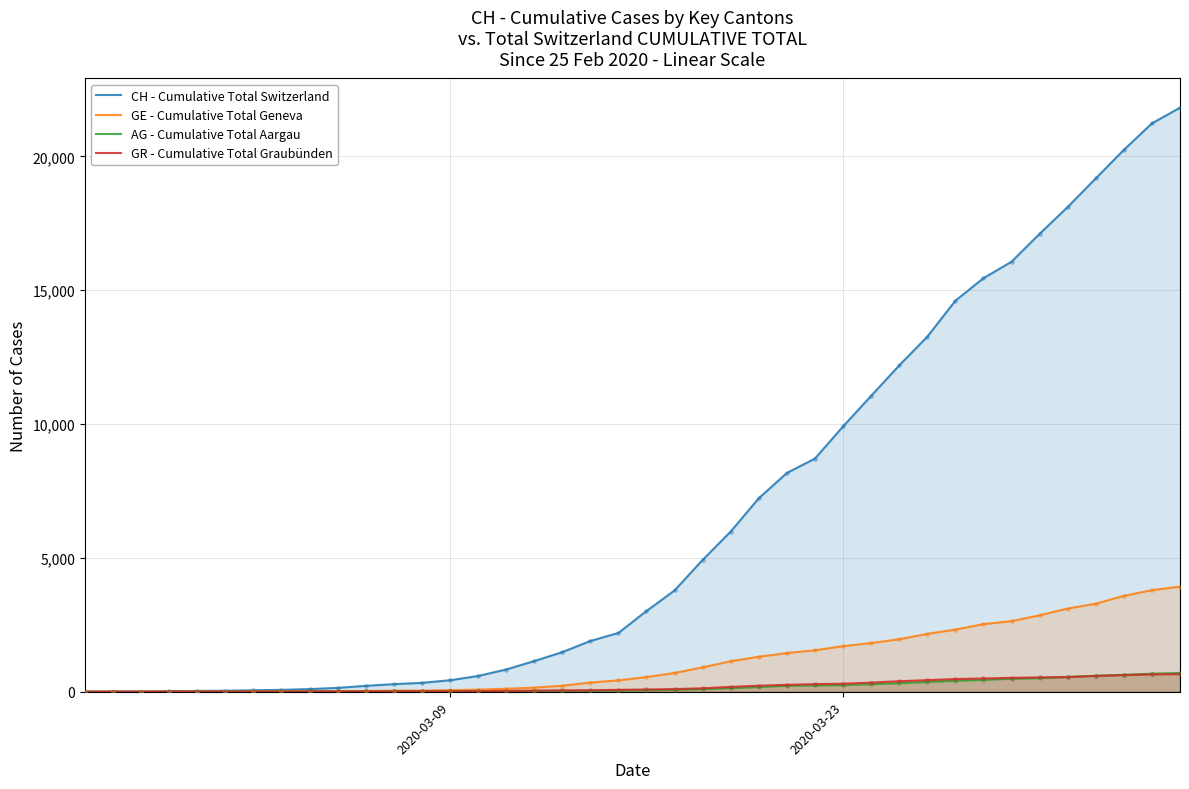

Which series has the largest total across all categories?

CH - Cumulative Total Switzerland